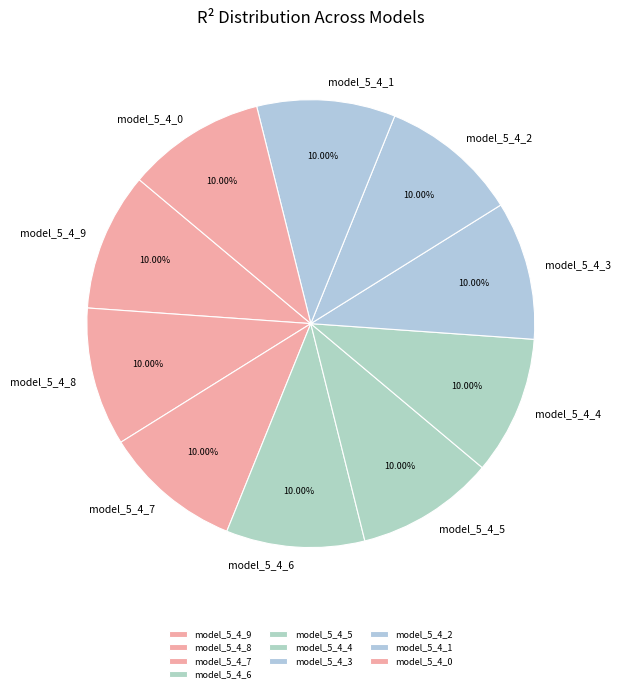

How many segments does this pie chart have?

10